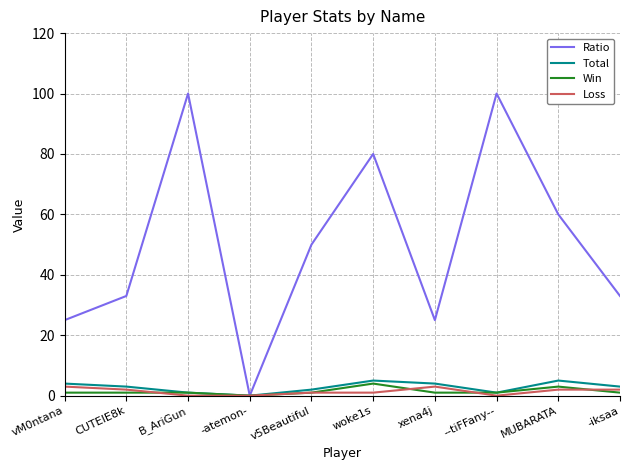

Reading right to left, what are all the values shown in this chart?

Ratio: -iksaa=33	MUBARATA=60	--tiFFany--=100	xena4j=25	woke1s=80	v5Beautiful=50	-atemon-=0	B_AriGun=100	CUTEIE8k=33	vM0ntana=25
Total: -iksaa=3	MUBARATA=5	--tiFFany--=1	xena4j=4	woke1s=5	v5Beautiful=2	-atemon-=0	B_AriGun=1	CUTEIE8k=3	vM0ntana=4
Win: -iksaa=1	MUBARATA=3	--tiFFany--=1	xena4j=1	woke1s=4	v5Beautiful=1	-atemon-=0	B_AriGun=1	CUTEIE8k=1	vM0ntana=1
Loss: -iksaa=2	MUBARATA=2	--tiFFany--=0	xena4j=3	woke1s=1	v5Beautiful=1	-atemon-=0	B_AriGun=0	CUTEIE8k=2	vM0ntana=3